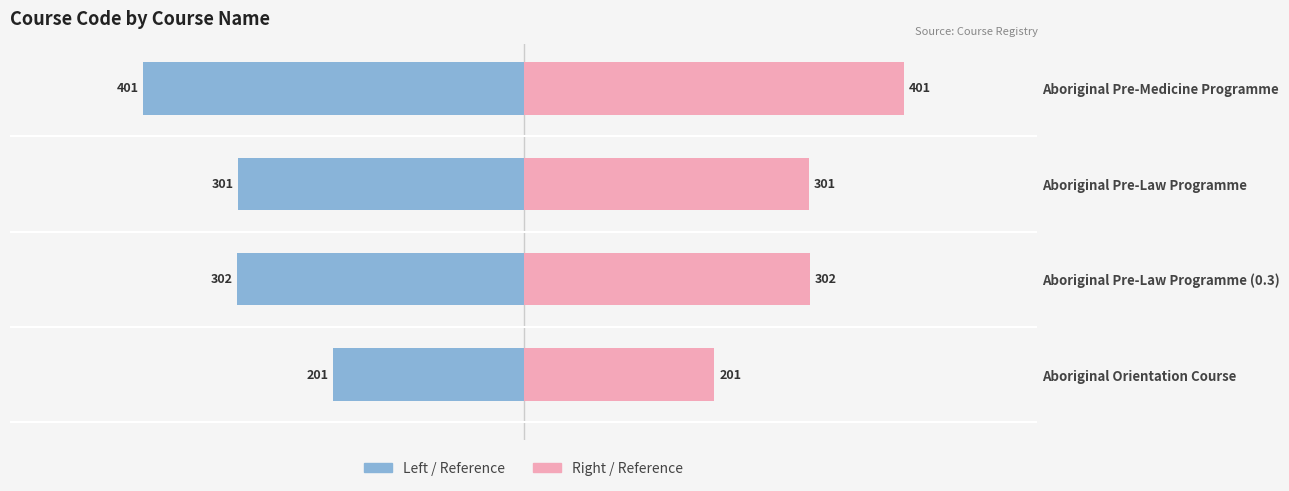

The Course Code (Left) series shows -103 at 0. True or false?

False